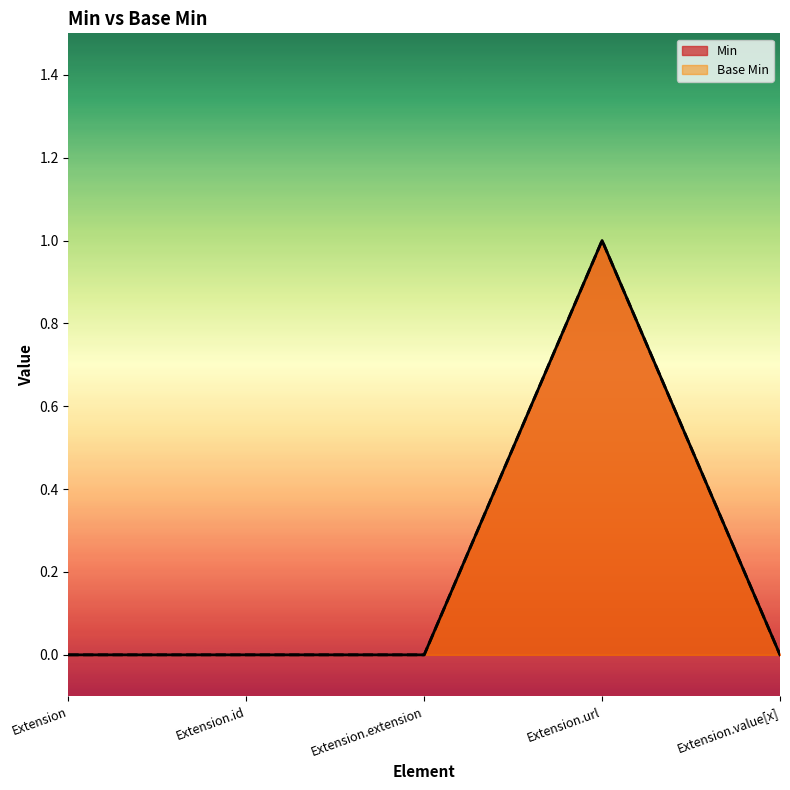

Reading left to right, transcribe all the data shown in this chart.

Min: Extension=0	Extension.id=0	Extension.extension=0	Extension.url=1	Extension.value[x]=0
Base Min: Extension=0	Extension.id=0	Extension.extension=0	Extension.url=1	Extension.value[x]=0